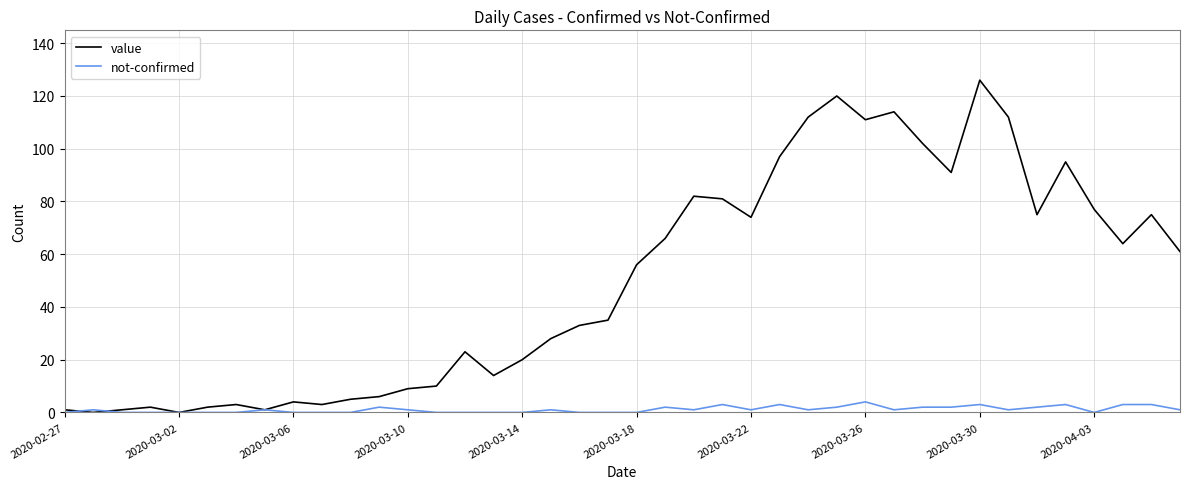

Rank the series by their average value, from highest to lowest.

value, not-confirmed